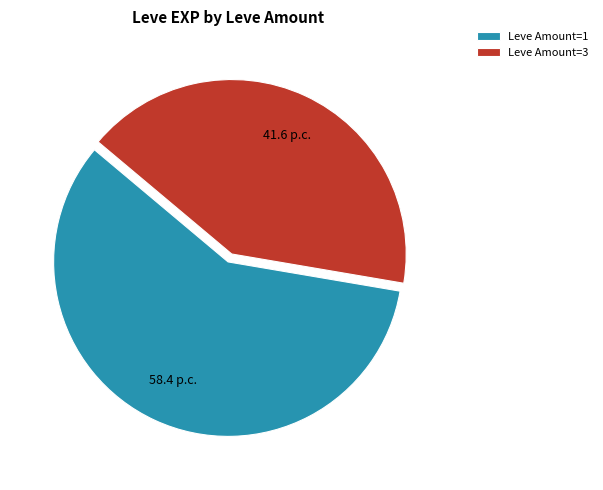

Rank the categories by value from lowest to highest.

Leve Amount=3, Leve Amount=1